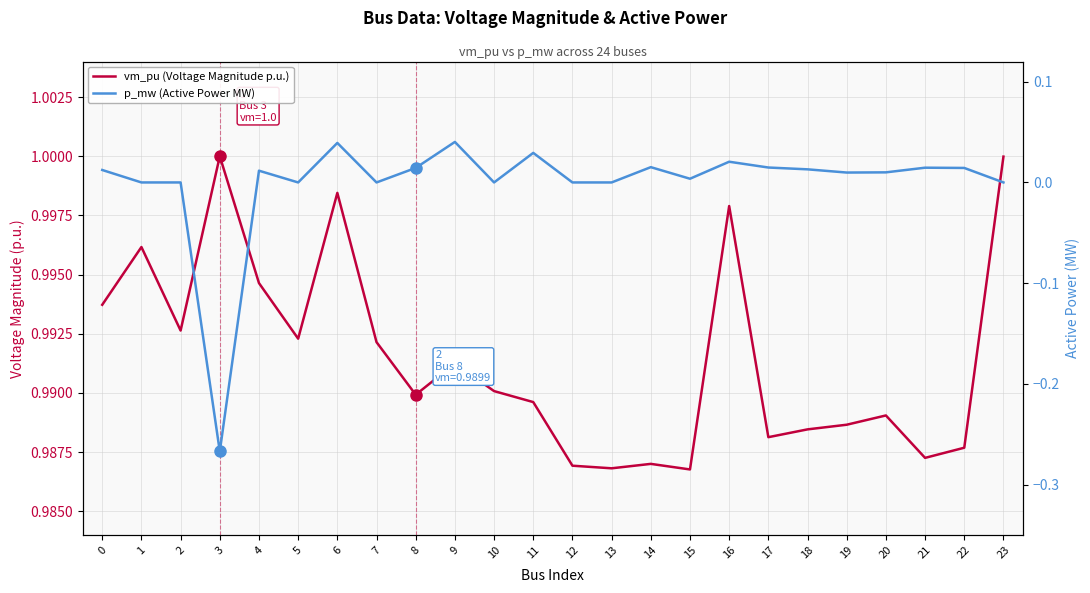

Reading left to right, list all the values displayed in this chart.

vm_pu (Voltage Magnitude p.u.): 0=1.0	1=1.0	2=1.0	3=1.0	4=1.0	5=1.0	6=1.0	7=1.0	8=1.0	9=1.0	10=1.0	11=1.0	12=1.0	13=1.0	14=1.0	15=1.0	16=1.0	17=1.0	18=1.0	19=1.0	20=1.0	21=1.0	22=1.0	23=1.0
p_mw (Active Power MW): 0=0.0	1=0.0	2=0.0	3=-0.3	4=0.0	5=0.0	6=0.0	7=0.0	8=0.0	9=0.0	10=0.0	11=0.0	12=0.0	13=0.0	14=0.0	15=0.0	16=0.0	17=0.0	18=0.0	19=0.0	20=0.0	21=0.0	22=0.0	23=0.0